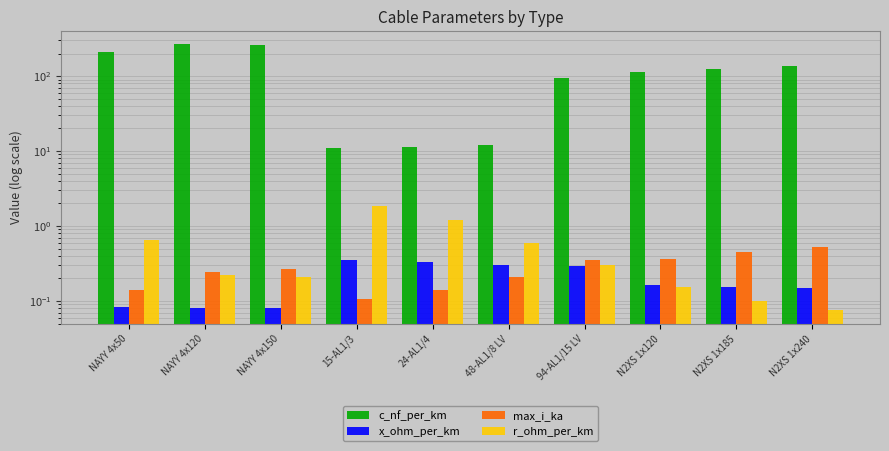

Count the number of categories in the chart.

10